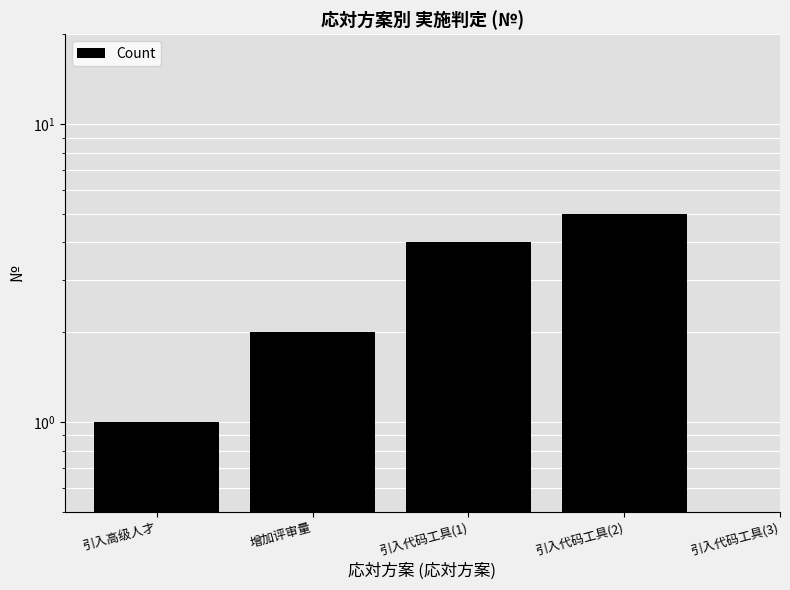

Reading left to right, list all the values displayed in this chart.

1	2	3	4	5